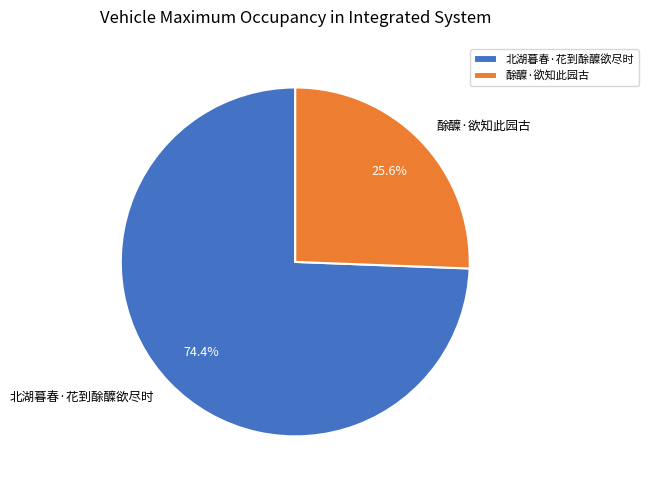

Between 北湖暮春·花到酴醾欲尽时 and 酴醾·欲知此园古, which is larger?

北湖暮春·花到酴醾欲尽时